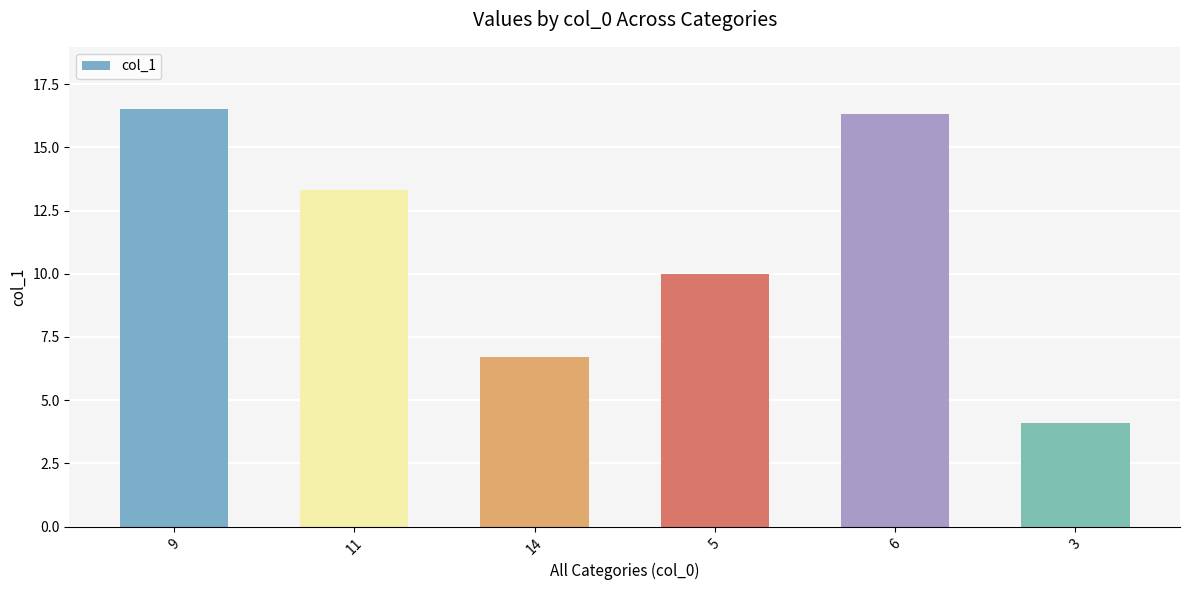

List the labels in order of value, smallest first.

3, 14, 5, 11, 6, 9